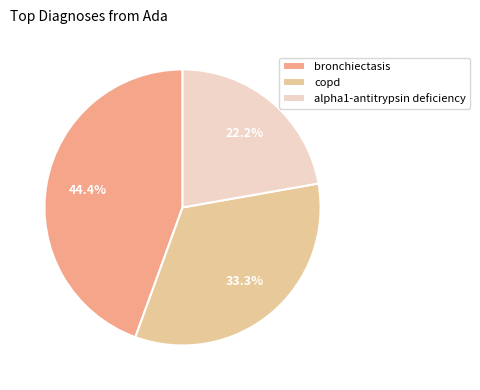

Is it true that bronchiectasis is 34% of the pie?

False